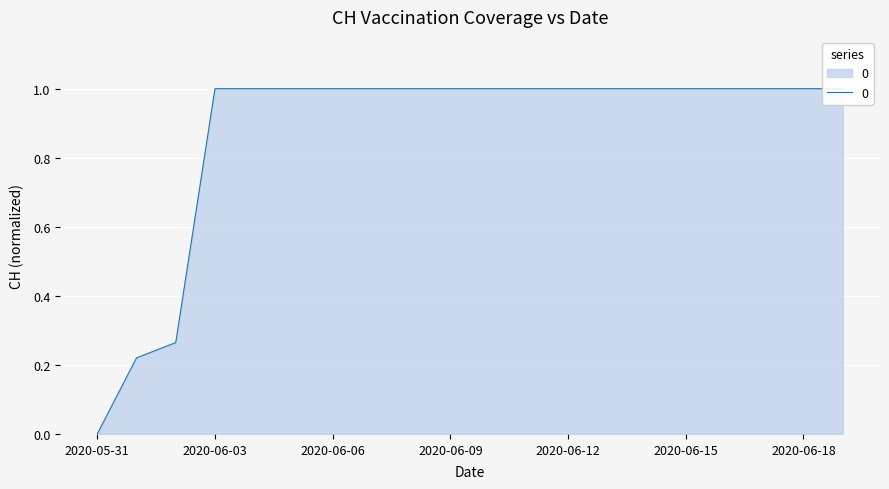

How many lines are shown in the chart?

1